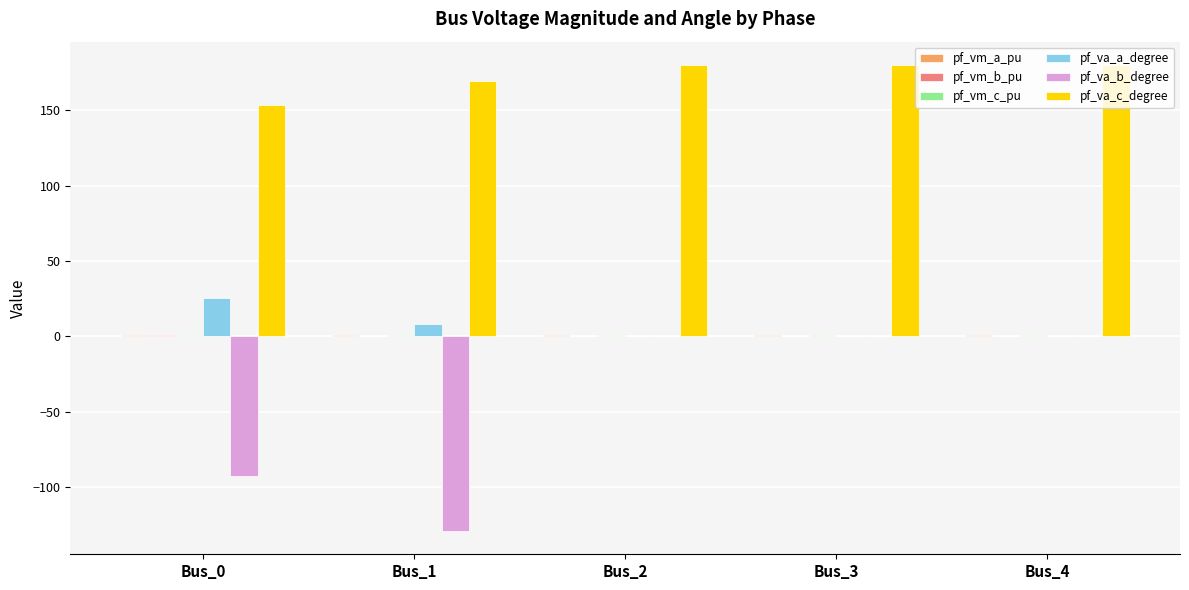

How many series are shown in this chart?

6